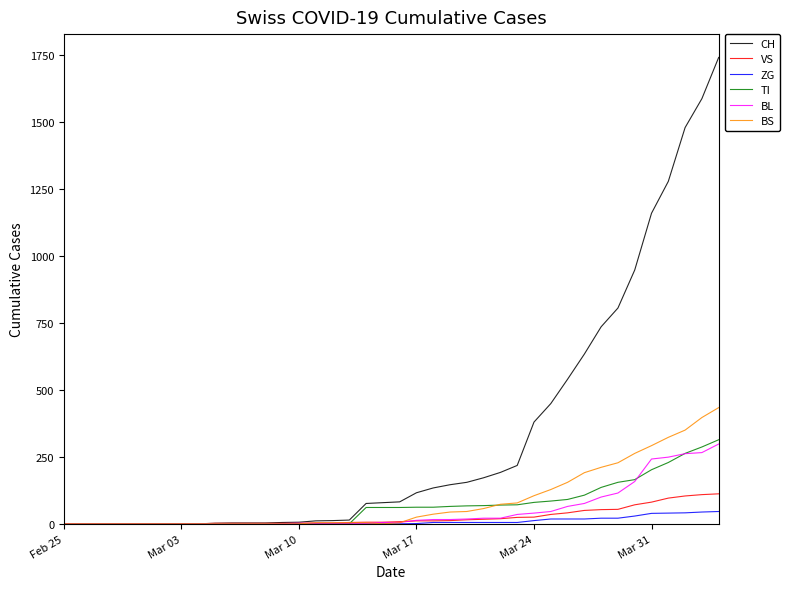

Which series has the largest total across all categories?

CH